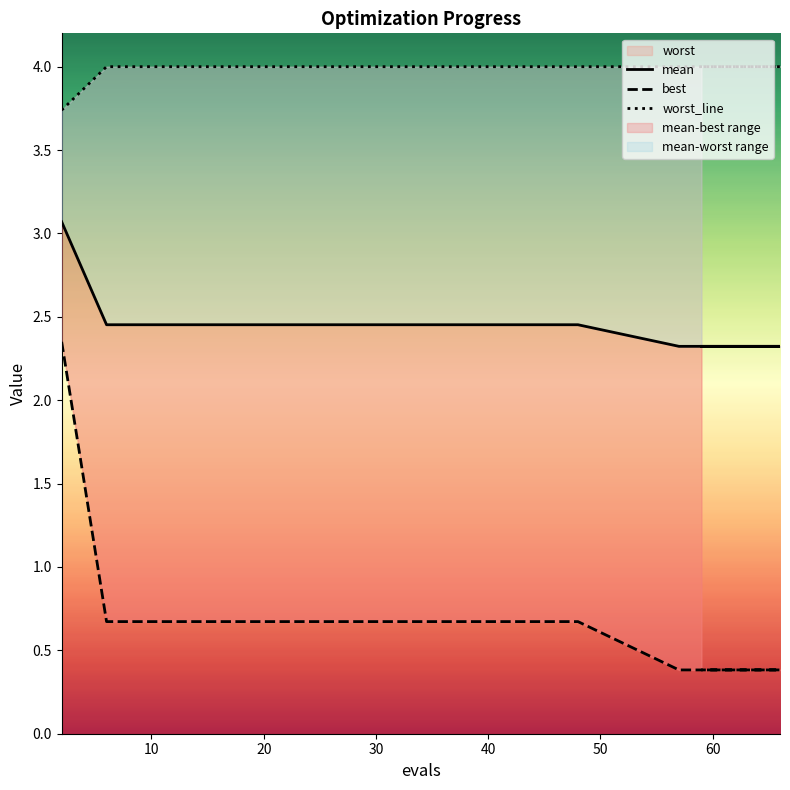

Is this an area chart (filled region under the line)?

No